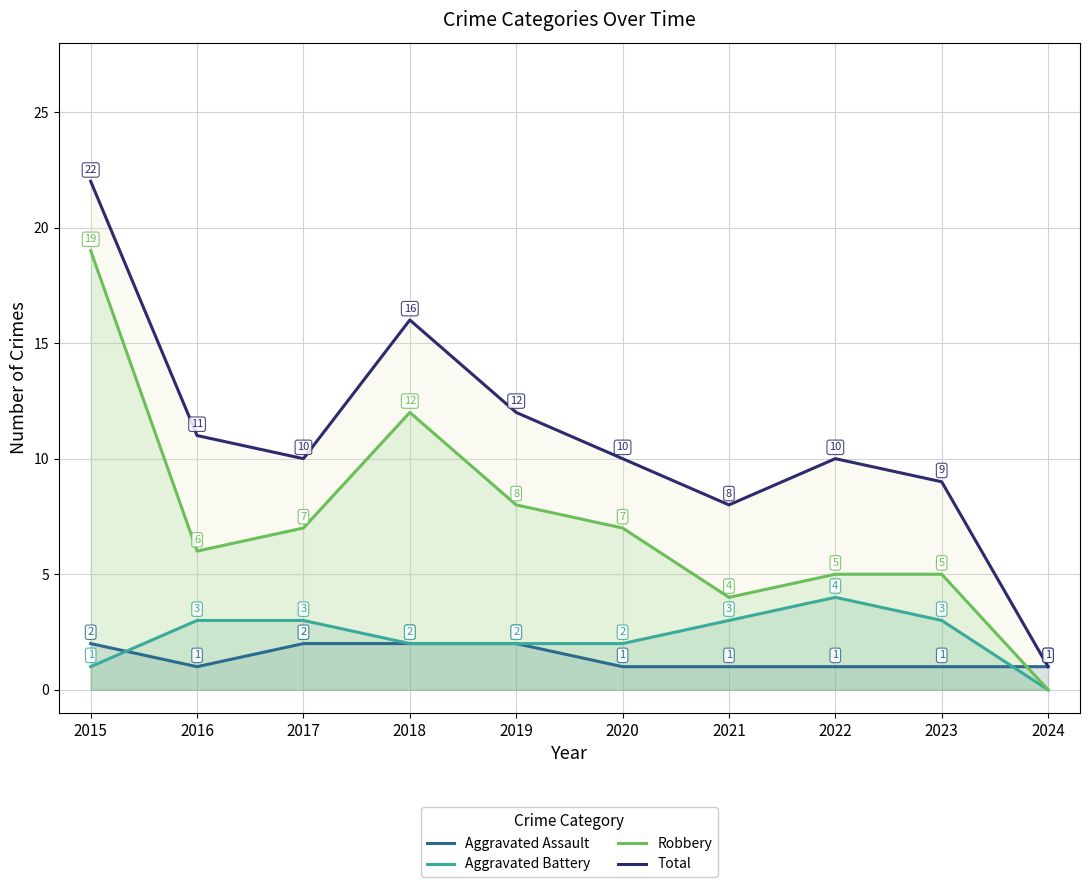

Reading left to right, transcribe all the data shown in this chart.

Aggravated Assault: 2	1	2	2	2	1	1	1	1	1
Aggravated Battery: 1	3	3	2	2	2	3	4	3	0
Robbery: 19	6	7	12	8	7	4	5	5	0
Total: 22	11	10	16	12	10	8	10	9	1